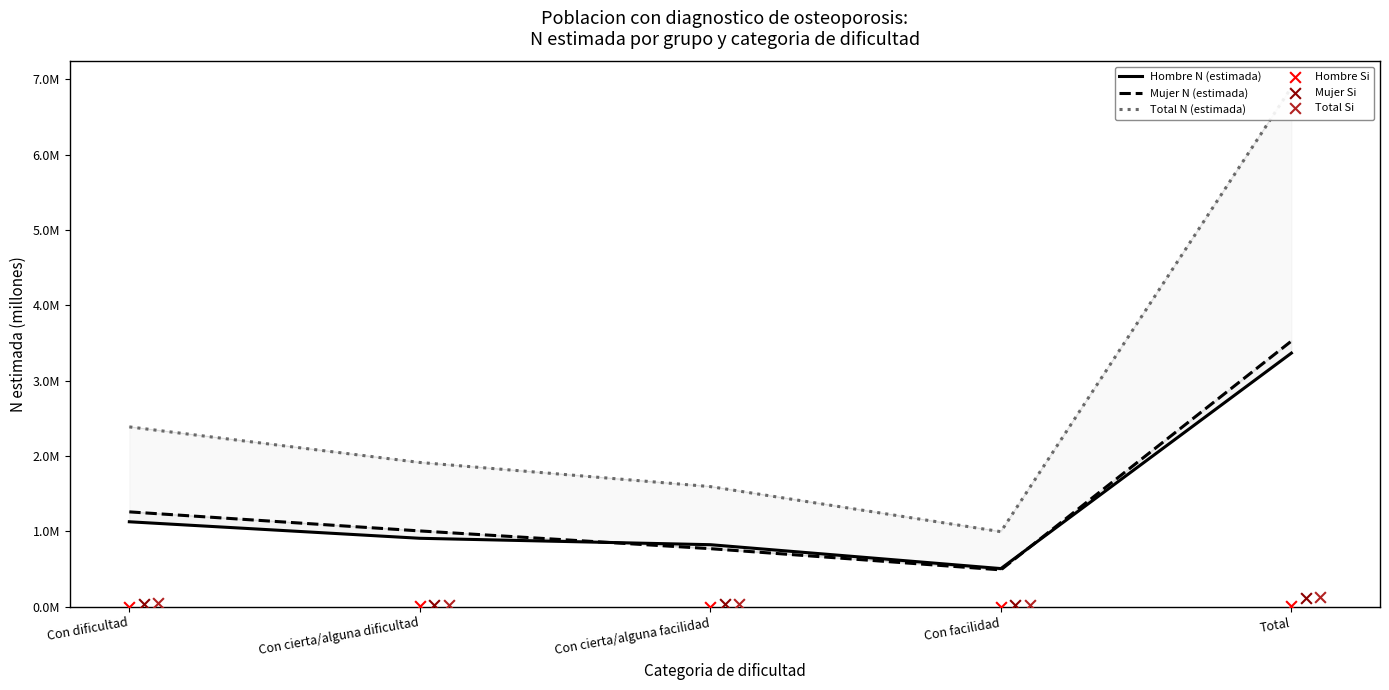

At how many categories does at least one series exceed 6?

1